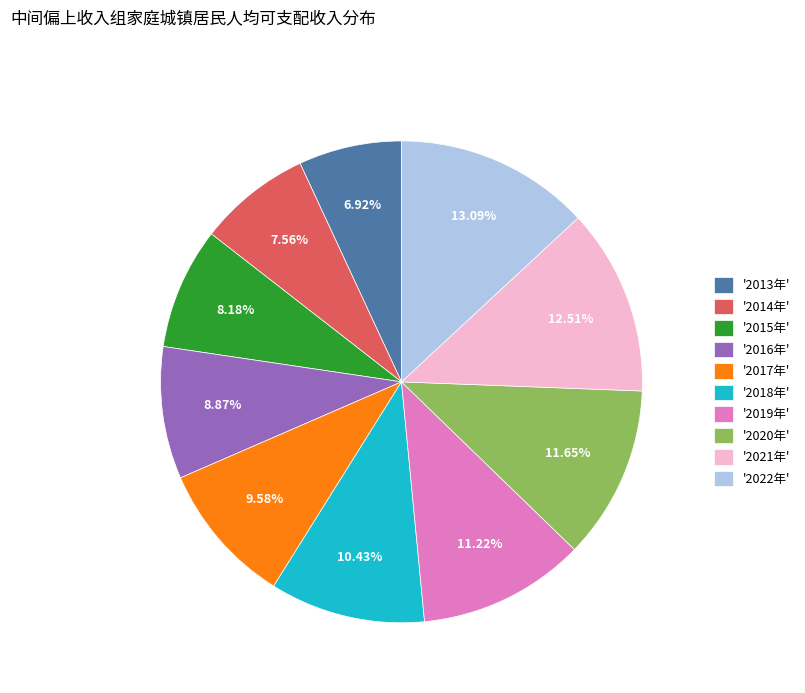

Between '2019年' and '2016年', which is larger?

'2019年'